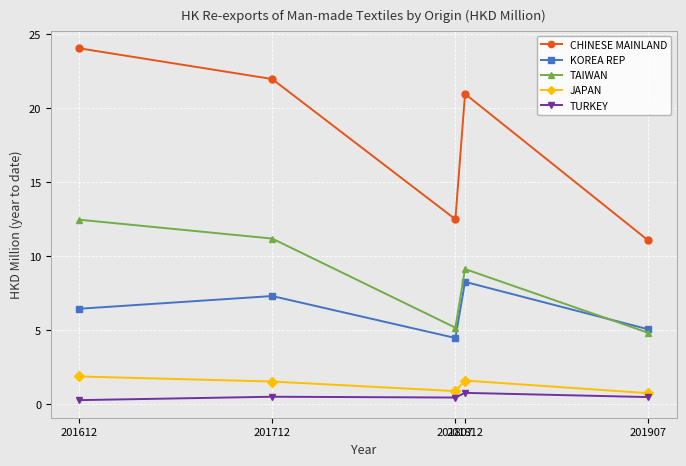

Is the value of TURKEY at 201812 greater than the value of KOREA REP at 201712?

No